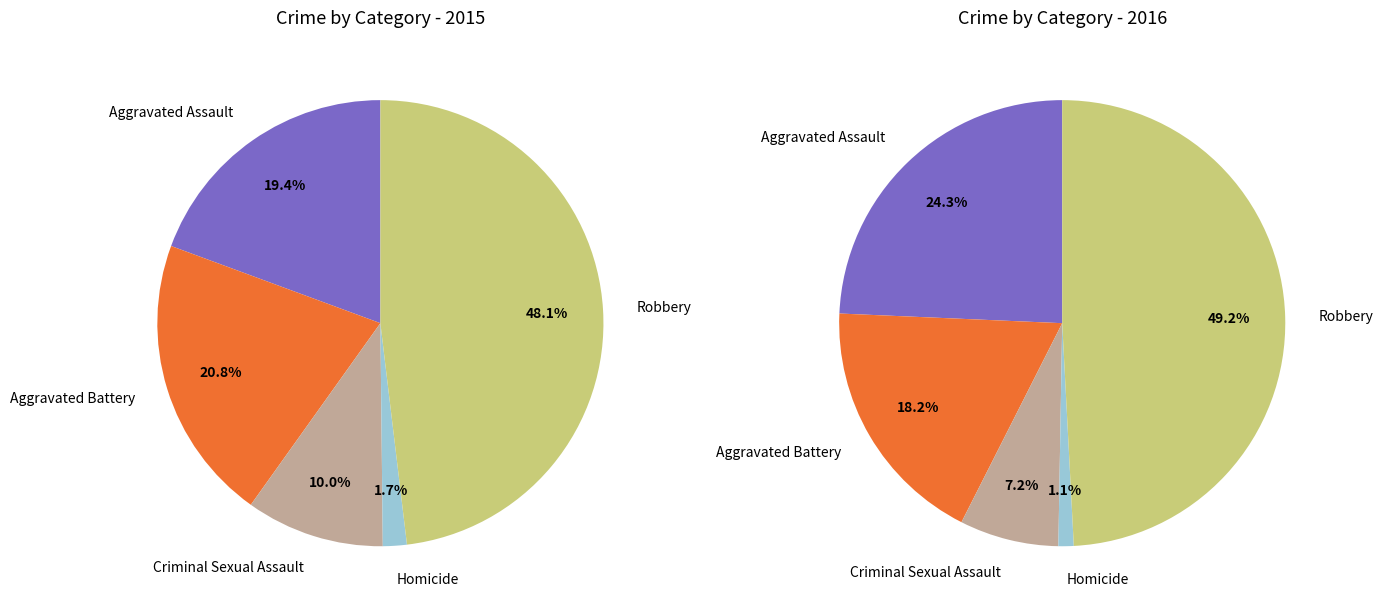

Does Robbery account for over 50% of the chart?

No